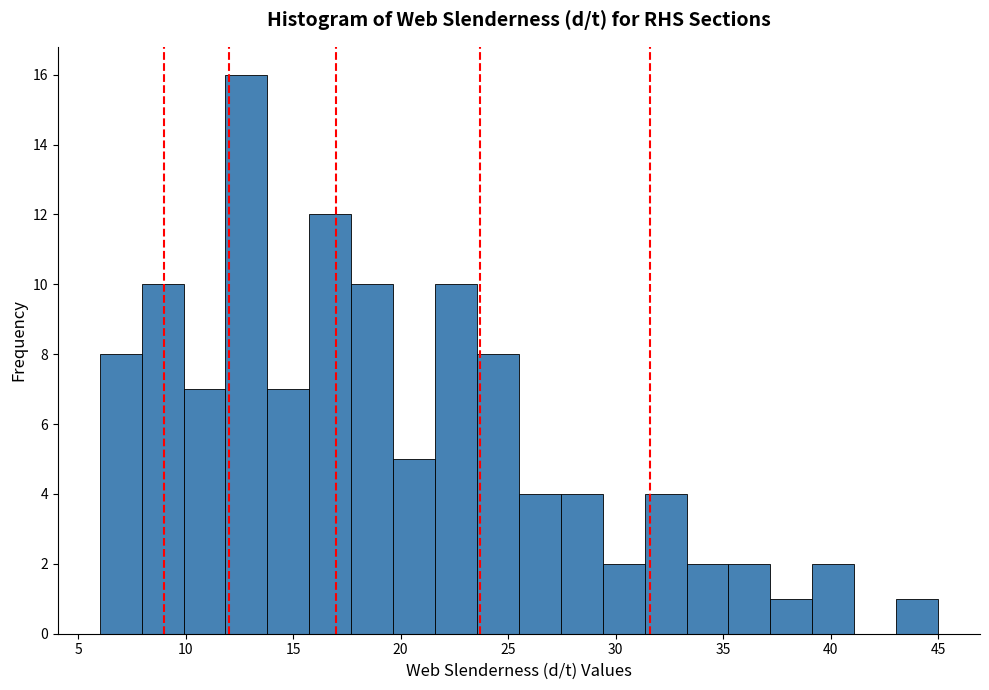

Around what value on the x-axis is the tallest bar? Give the approximate position of its centre, as read against the axis.

13.0